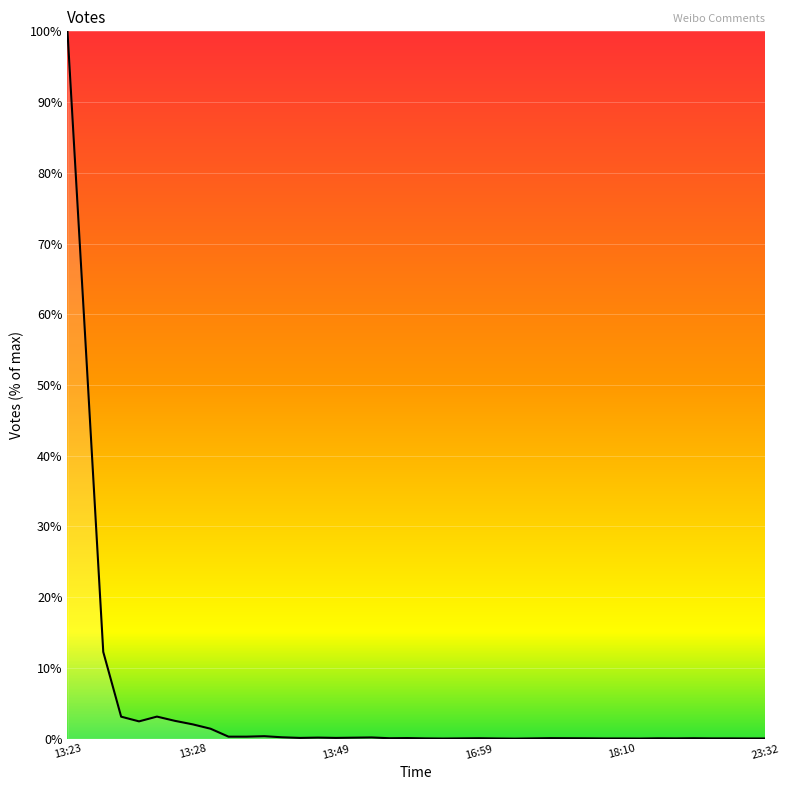

What is the greatest value displayed?

100.0